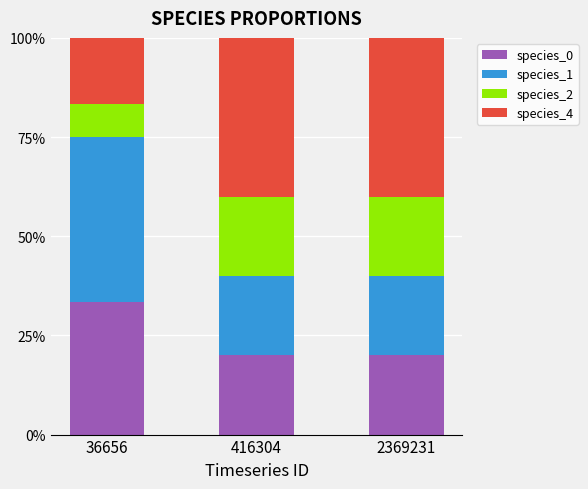

Reading left to right, what are the values for species_0?

33.3	20.0	20.0